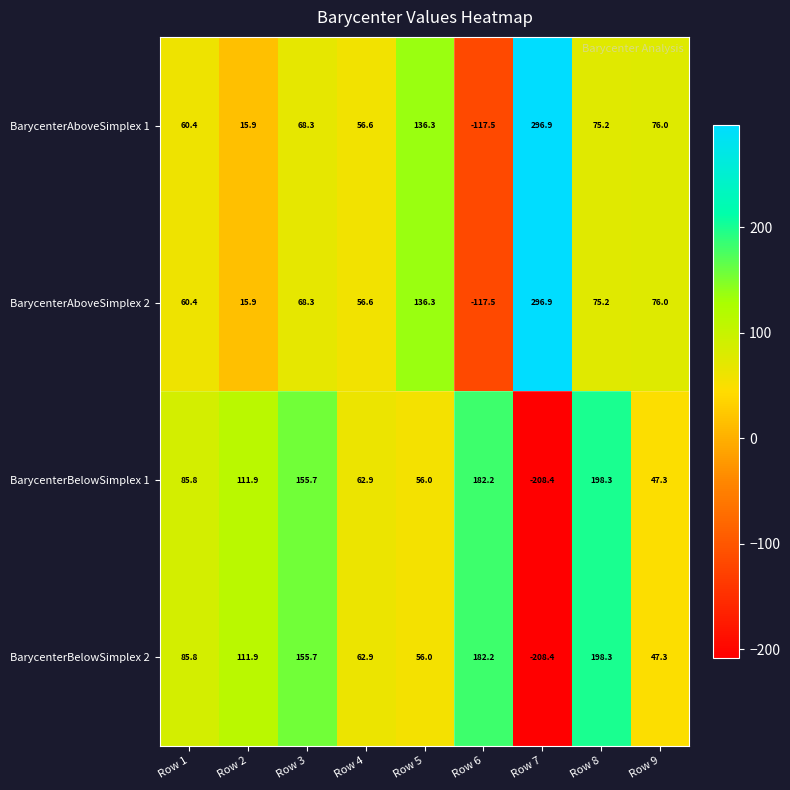

What is the minimum value shown in the chart?

-208.4